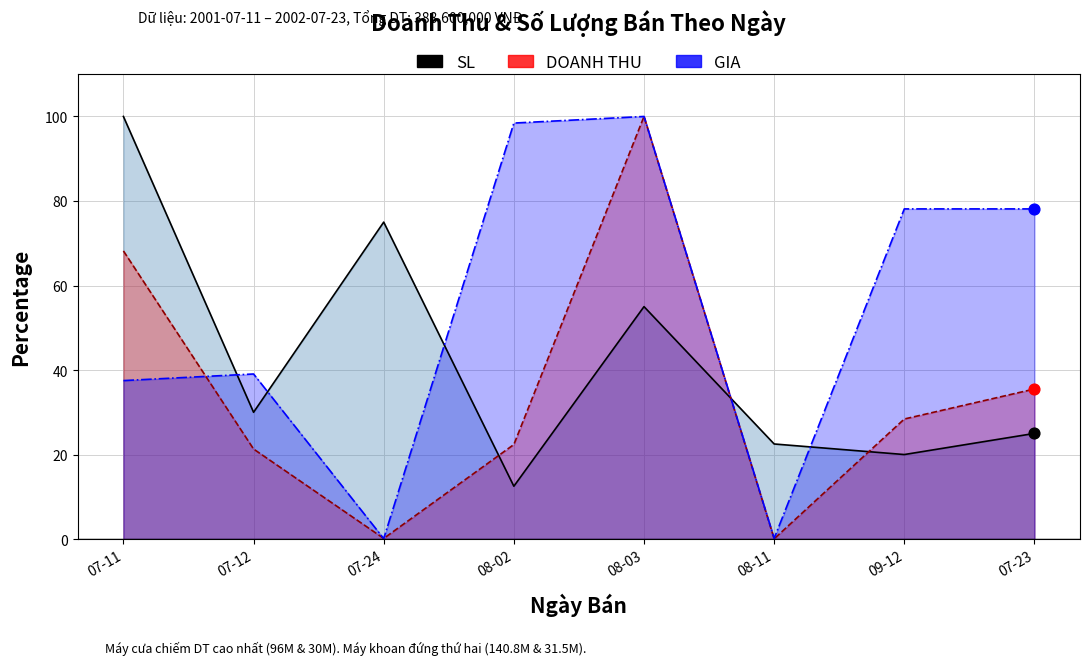

Which series contains the highest Y value?

SL